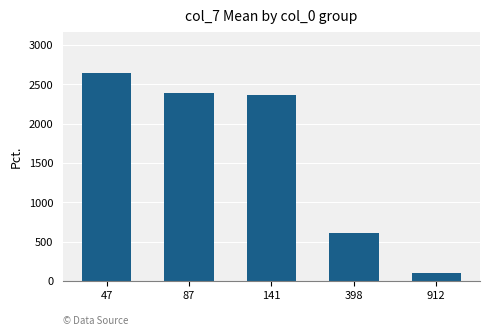

Where does the data first go above 2368?

47